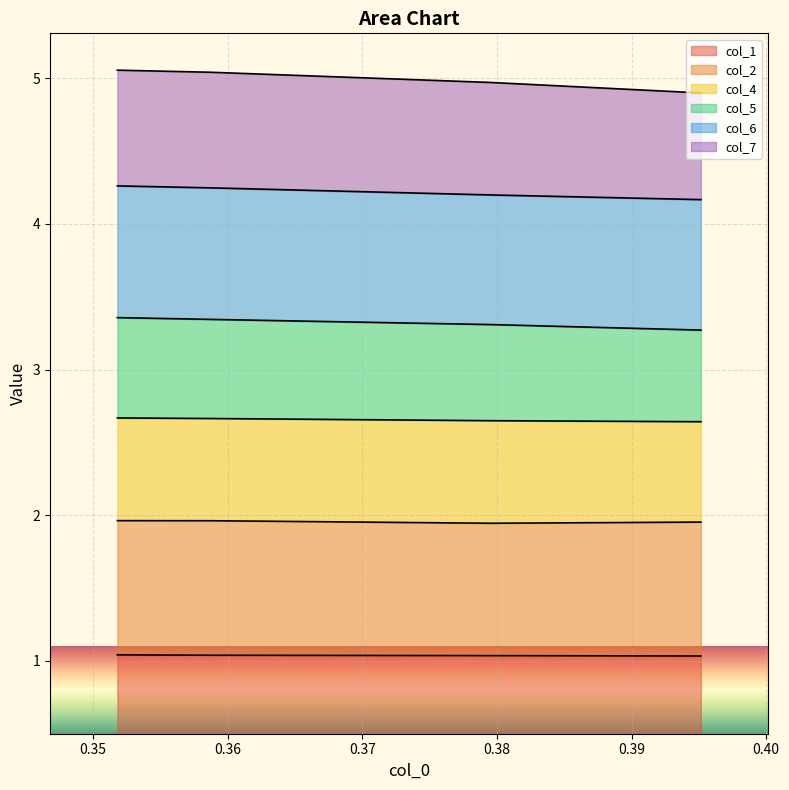

What is the highest value of the col_1 series?

1.0